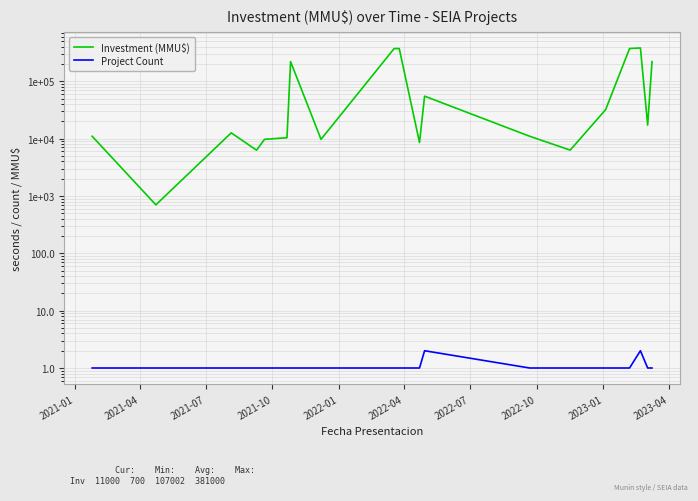

True or false: Project Count and Investment (MMU$) intersect in this chart.

False